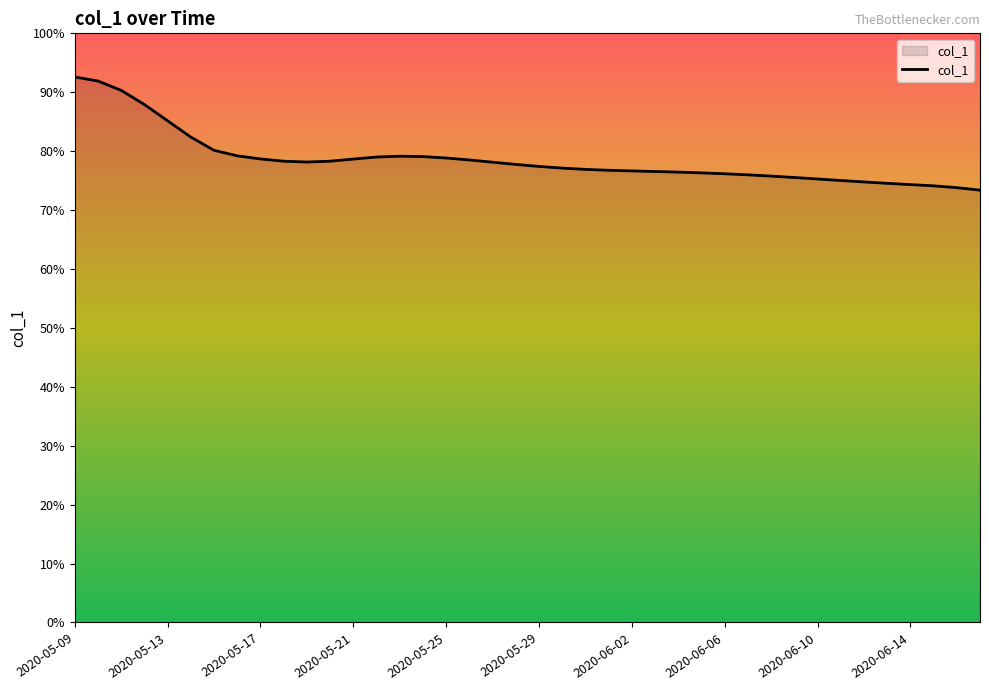

Is this an area chart (filled region under the line)?

Yes